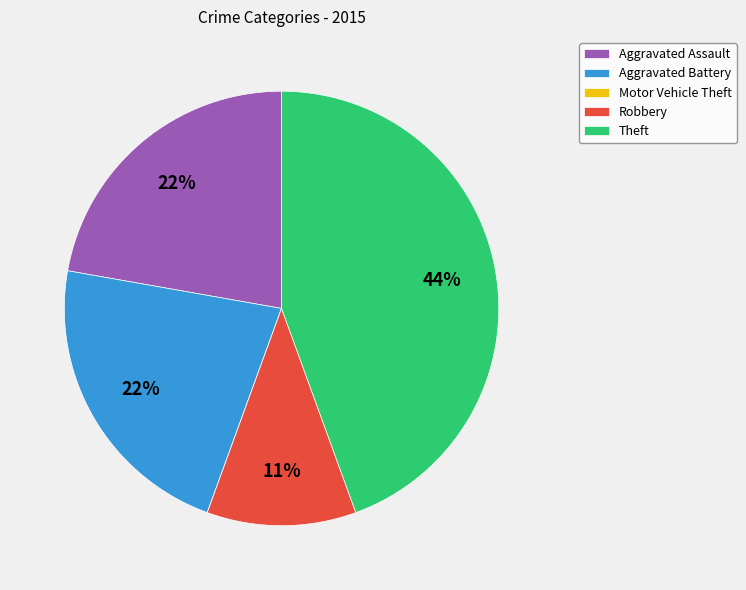

Is there a majority slice in this chart?

No